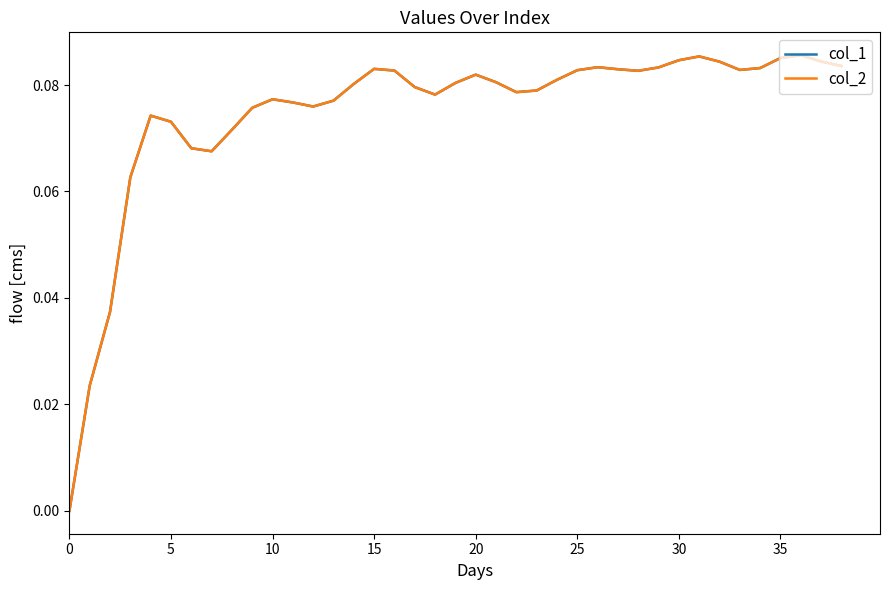

Is this an area chart (filled region under the line)?

No